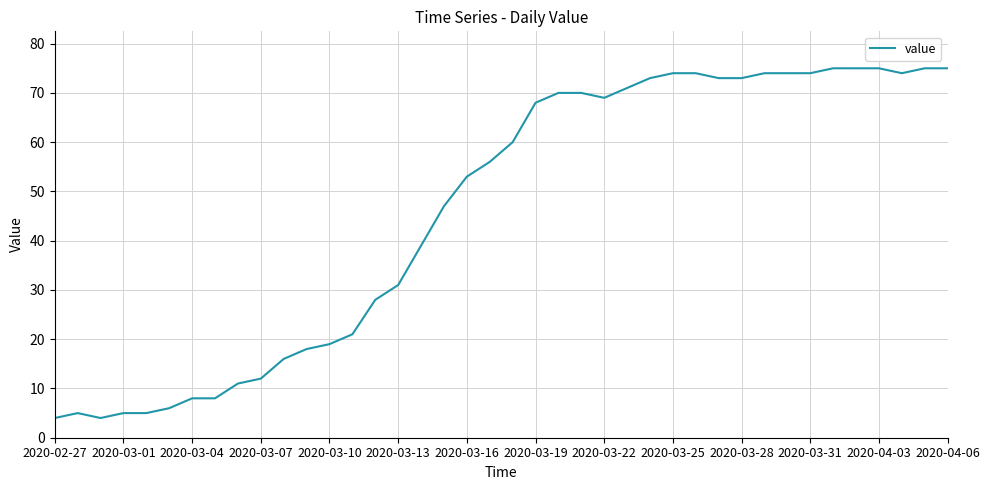

What is the greatest value displayed?

75